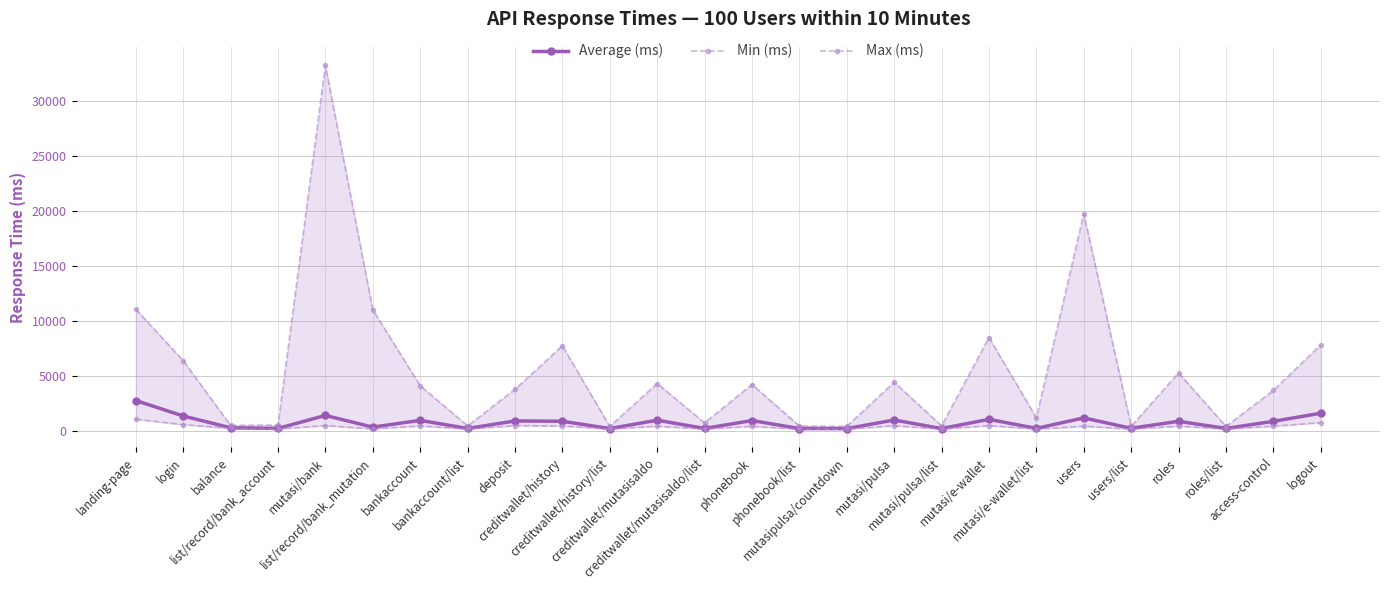

Reading left to right, transcribe all the data shown in this chart.

Average (ms): landing-page=2779	login=1374	balance=301	list/record/bank_account=242	mutasi/bank=1422	list/record/bank_mutation=359	bankaccount=978	bankaccount/list=238	deposit=923	creditwallet/history=894	creditwallet/history/list=230	creditwallet/mutasisaldo=991	creditwallet/mutasisaldo/list=241	phonebook=958	phonebook/list=231	mutasipulsa/countdown=230	mutasi/pulsa=1007	mutasi/pulsa/list=229	mutasi/e-wallet=1068	mutasi/e-wallet/list=245	users=1198	users/list=254	roles=892	roles/list=239	access-control=888	logout=1624
Min (ms): landing-page=1073	login=590	balance=243	list/record/bank_account=191	mutasi/bank=496	list/record/bank_mutation=200	bankaccount=466	bankaccount/list=185	deposit=493	creditwallet/history=467	creditwallet/history/list=185	creditwallet/mutasisaldo=446	creditwallet/mutasisaldo/list=187	phonebook=429	phonebook/list=177	mutasipulsa/countdown=178	mutasi/pulsa=485	mutasi/pulsa/list=181	mutasi/e-wallet=498	mutasi/e-wallet/list=181	users=440	users/list=188	roles=444	roles/list=184	access-control=447	logout=769
Max (ms): landing-page=11085	login=6405	balance=527	list/record/bank_account=547	mutasi/bank=33250	list/record/bank_mutation=11020	bankaccount=4125	bankaccount/list=476	deposit=3798	creditwallet/history=7757	creditwallet/history/list=427	creditwallet/mutasisaldo=4327	creditwallet/mutasisaldo/list=752	phonebook=4236	phonebook/list=465	mutasipulsa/countdown=428	mutasi/pulsa=4449	mutasi/pulsa/list=473	mutasi/e-wallet=8504	mutasi/e-wallet/list=1215	users=19764	users/list=443	roles=5285	roles/list=425	access-control=3697	logout=7843